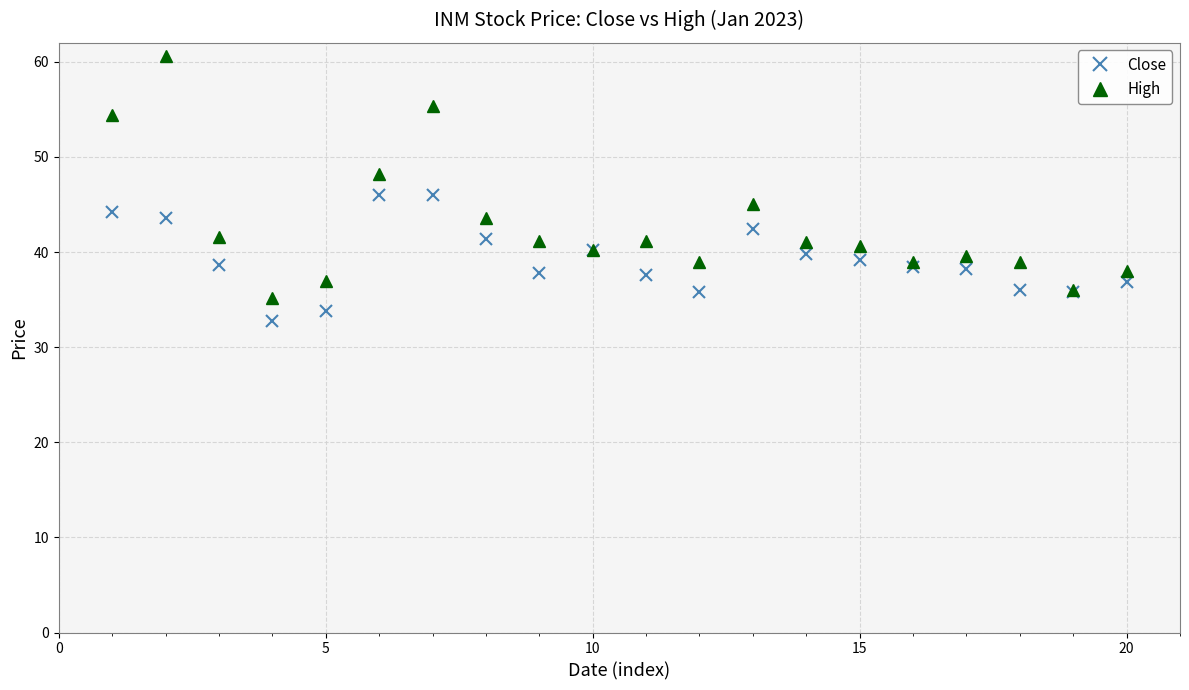

What is the value of the Close point at the 18th from the left?

36.0